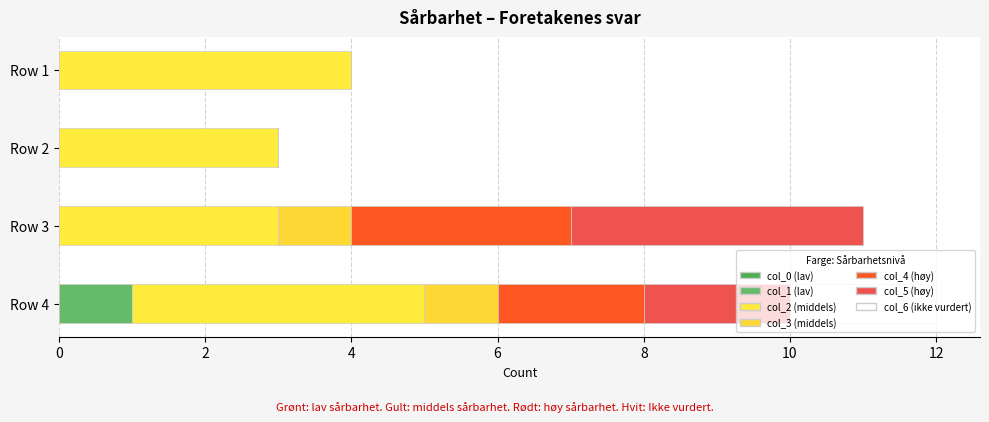

Count the number of data series in this chart.

6